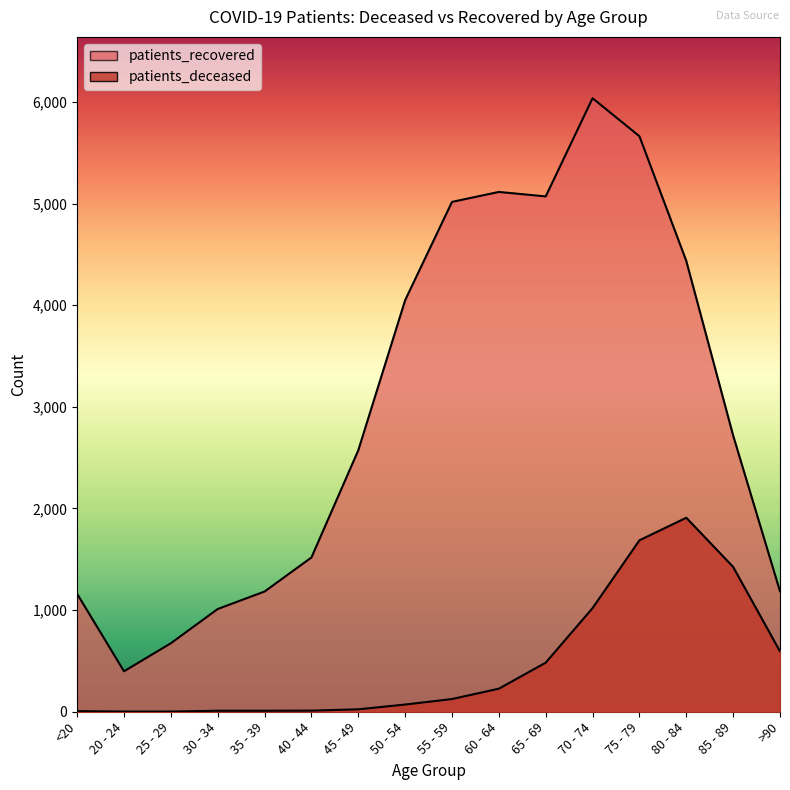

At which label does patients_recovered reach its peak?

70 - 74